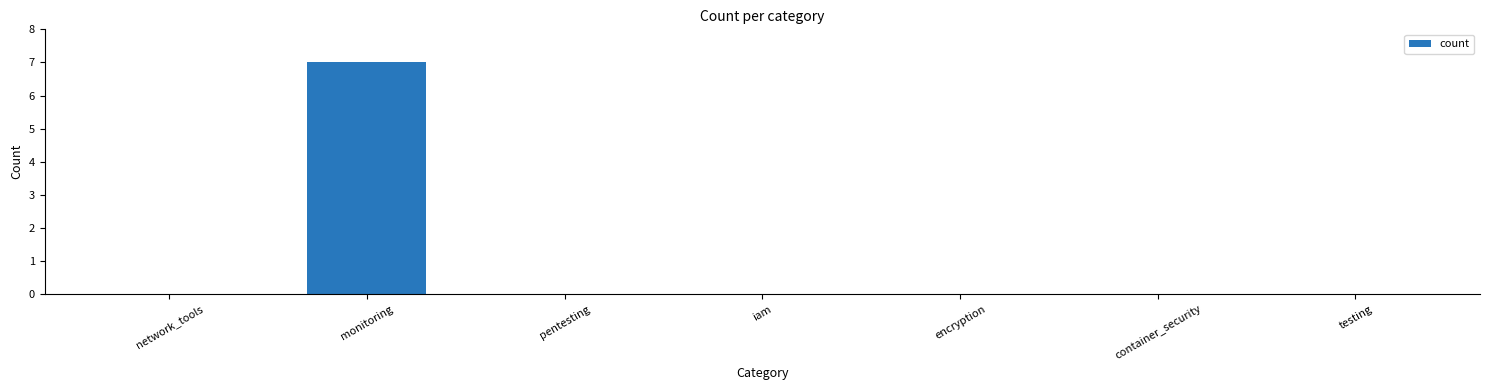

True or false: the data shows 2 at monitoring.

False